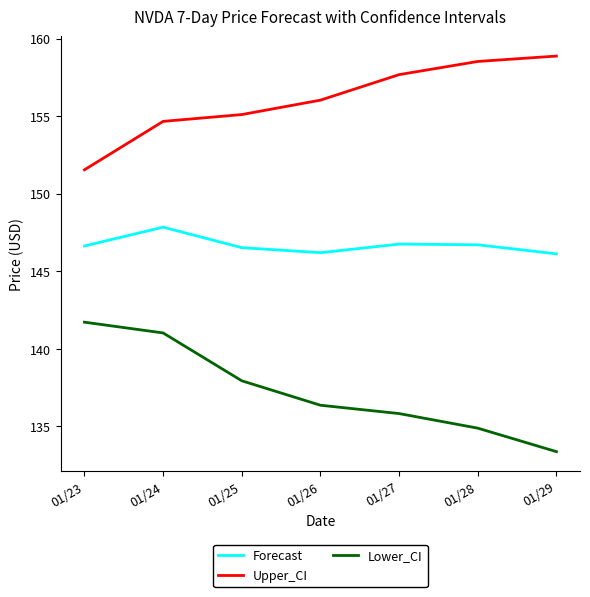

How many categories are shown in the chart?

7